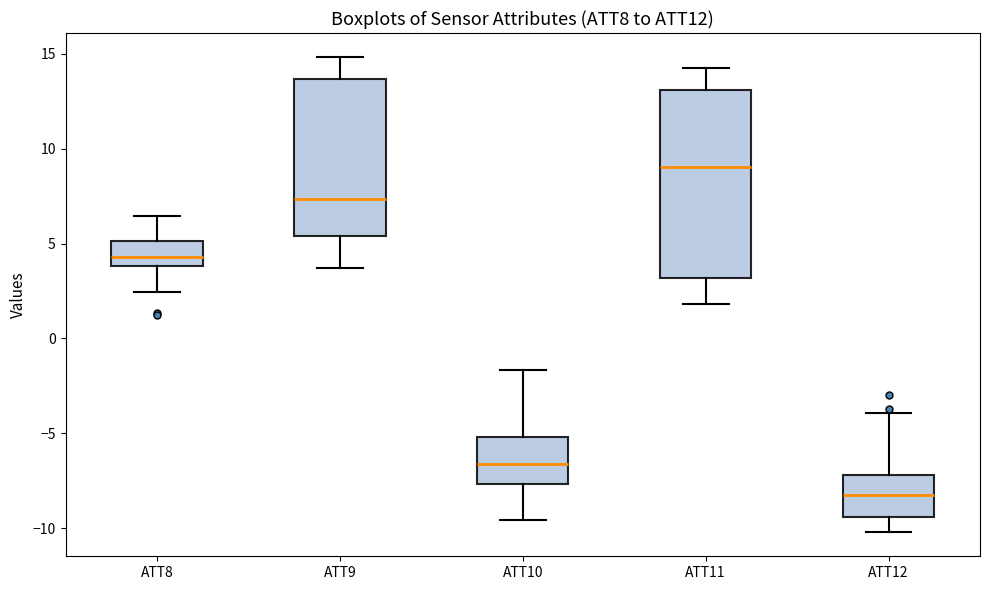

Reading left to right, read every box against the y-axis: the position of its median line, the range the box covers, and the ends of its whiskers. The values are not printed on the chart, so give them approximately, as read against the axis.

ATT8: median 4.5, box 4.0 to 5.0, whiskers 2.5 to 6.5
ATT9: median 7.5, box 5.5 to 13.5, whiskers 3.5 to 15.0
ATT10: median -6.5, box -7.5 to -5.0, whiskers -9.5 to -1.5
ATT11: median 9.0, box 3.0 to 13.0, whiskers 2.0 to 14.0
ATT12: median -8.5, box -9.5 to -7.0, whiskers -10.0 to -4.0